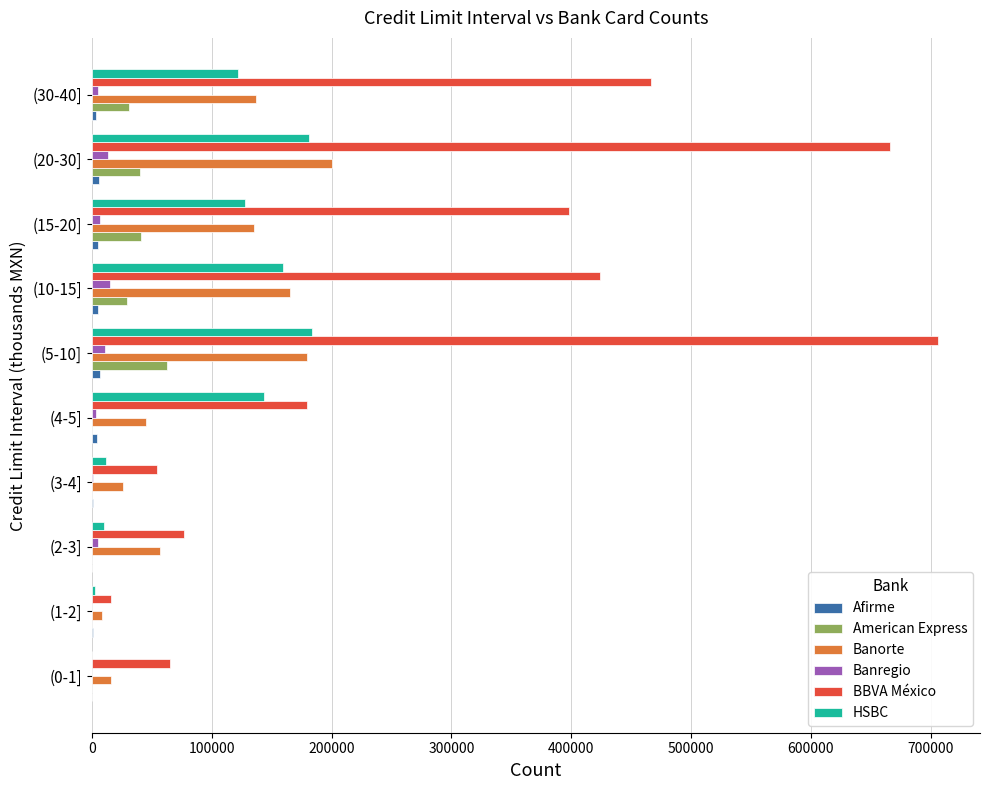

Which series changed the most between (0-1] and (20-30]?

BBVA México